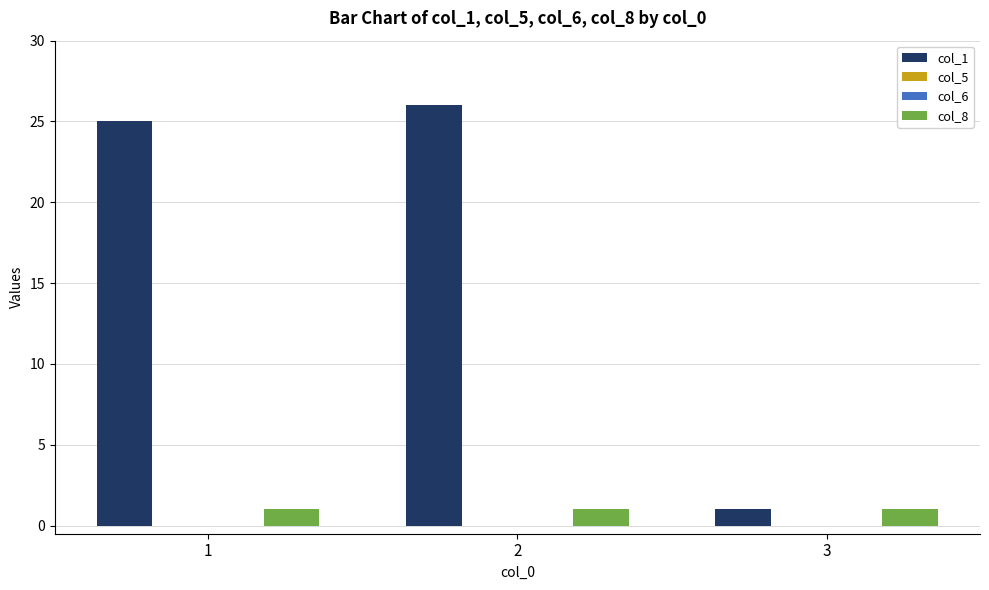

What is the greatest value displayed?

26